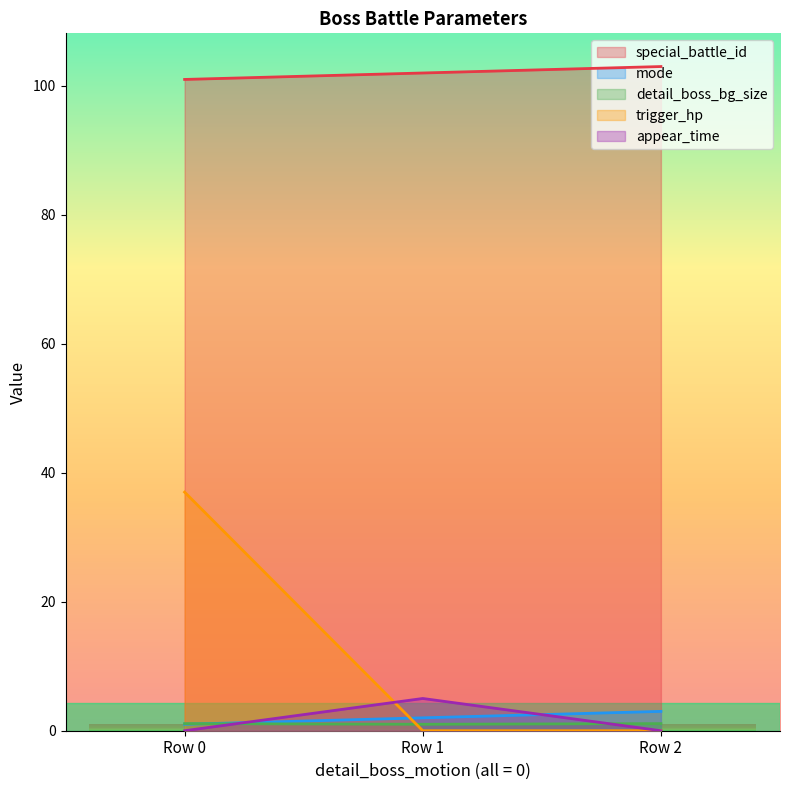

What are all the series names shown in the legend?

special_battle_id, mode, detail_boss_bg_size, trigger_hp, appear_time